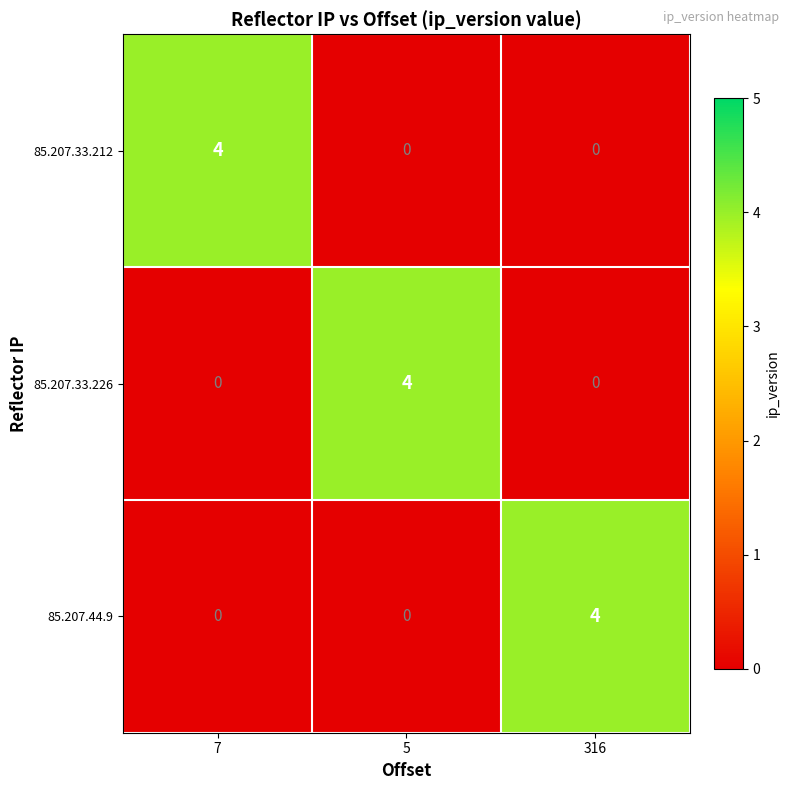

How many data points does each series have?

3